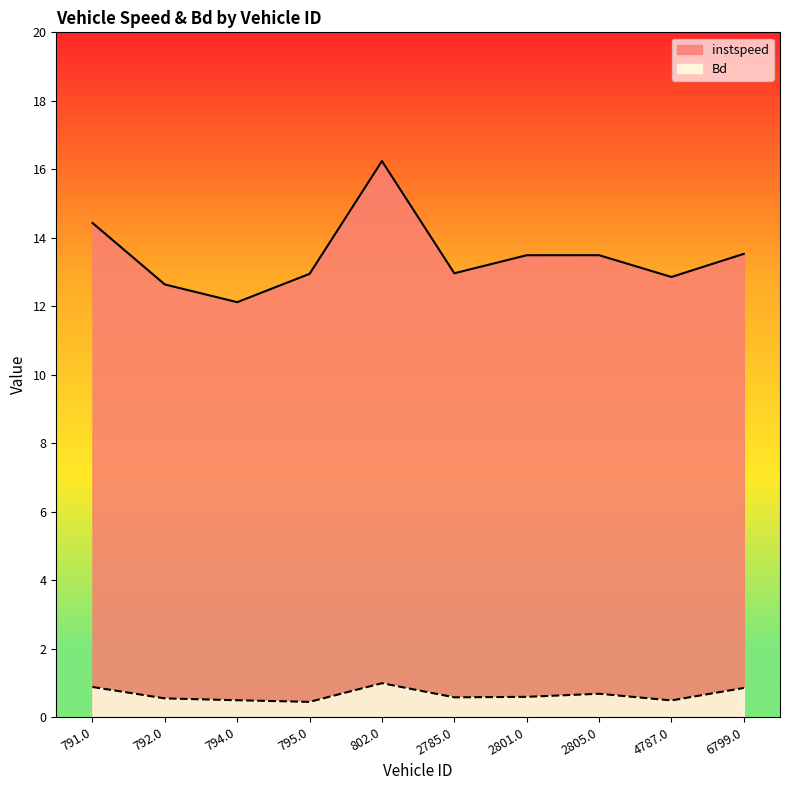

Which series has the largest range (max minus min)?

instspeed